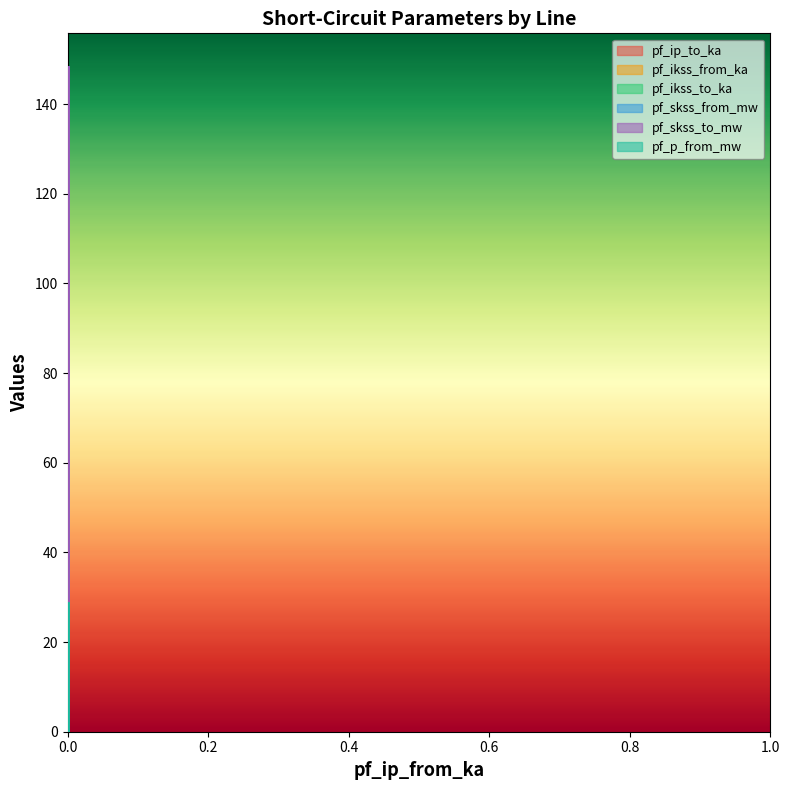

The pf_ip_to_ka series shows 0.0 at 0.0. True or false?

True